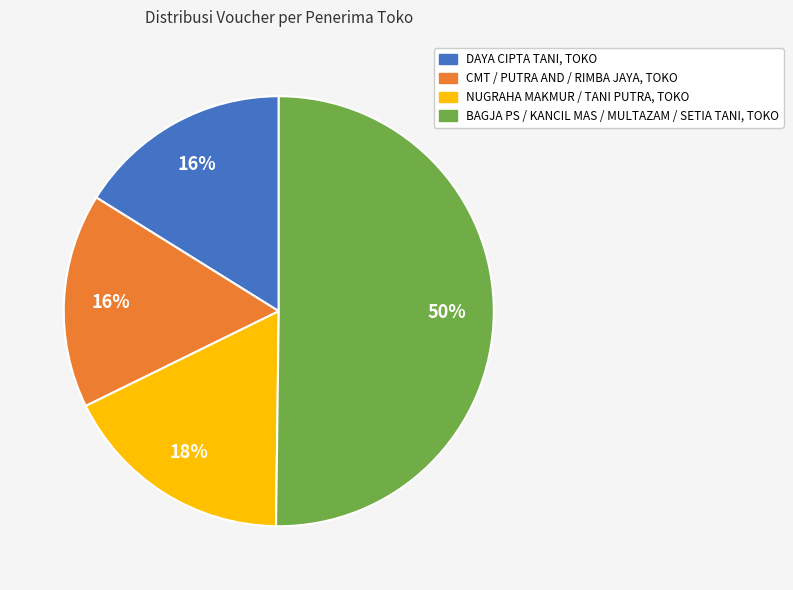

To the nearest percent, what is the difference between the largest and smallest slice percentages?

34%